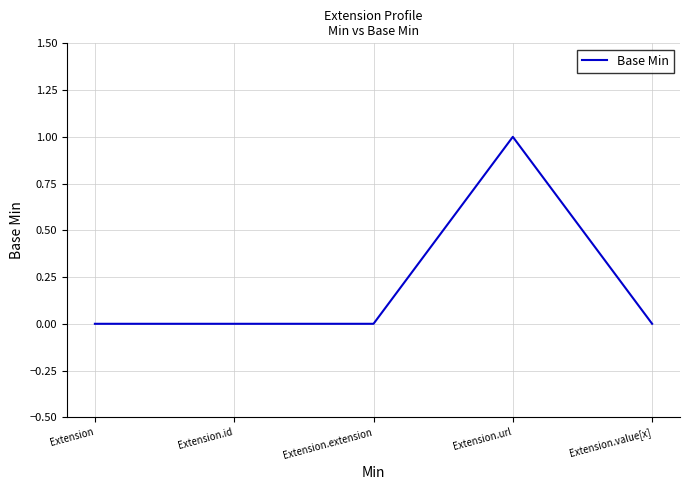

What is the greatest value displayed?

1